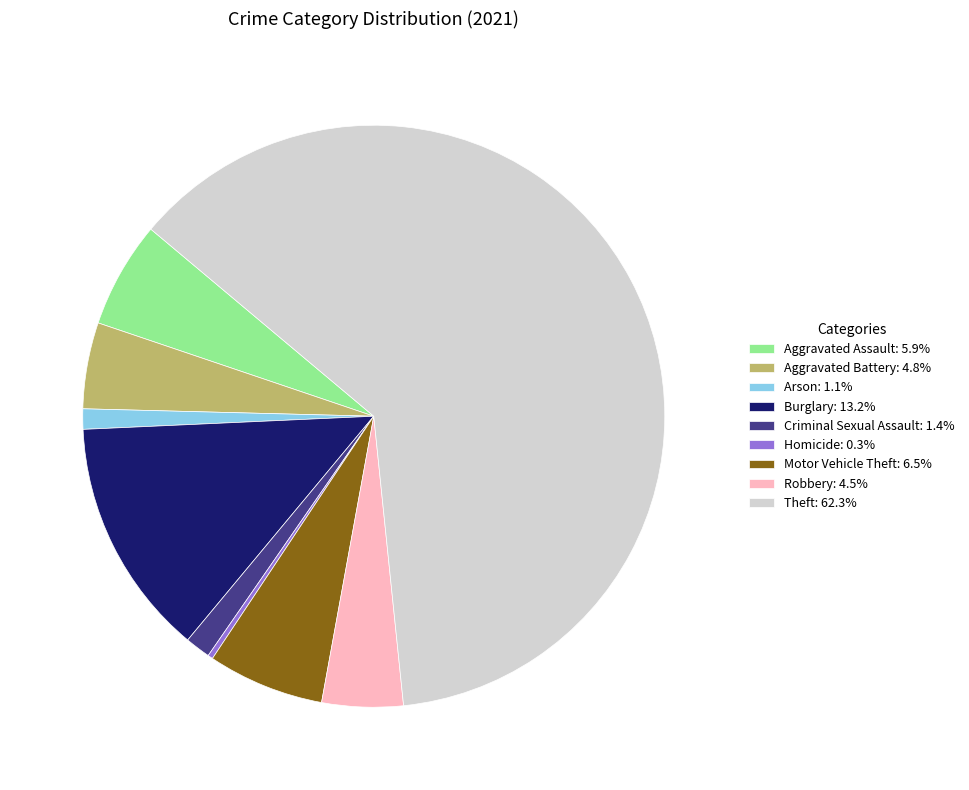

Is there any slice that represents more than half of the pie?

Yes